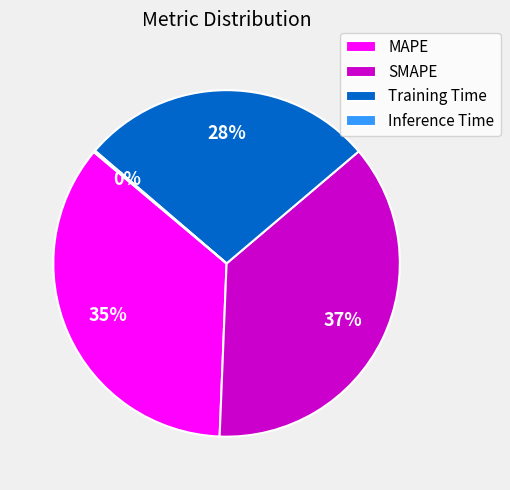

Does any single category account for the majority?

No